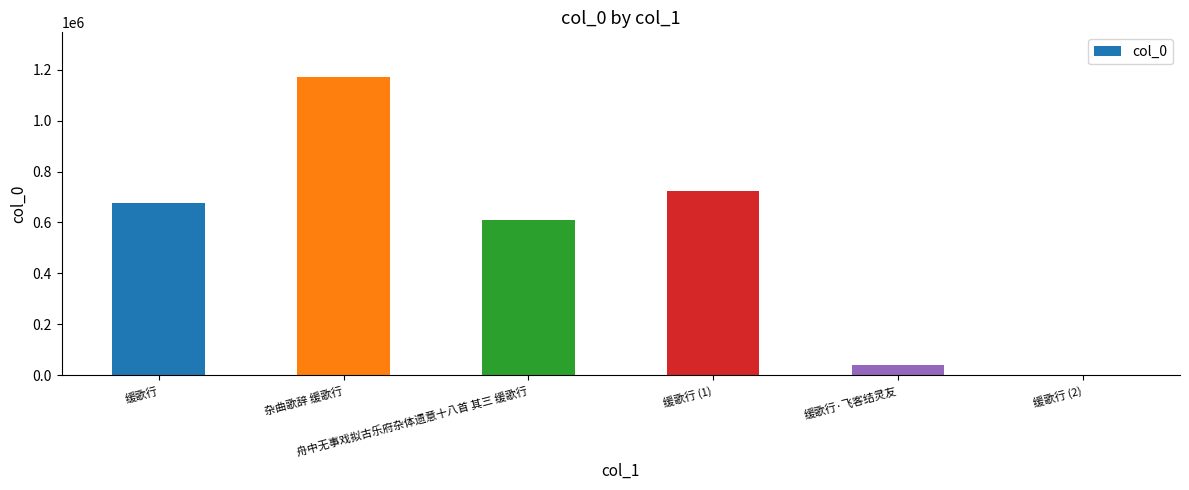

What is the sum of all values?

3227221